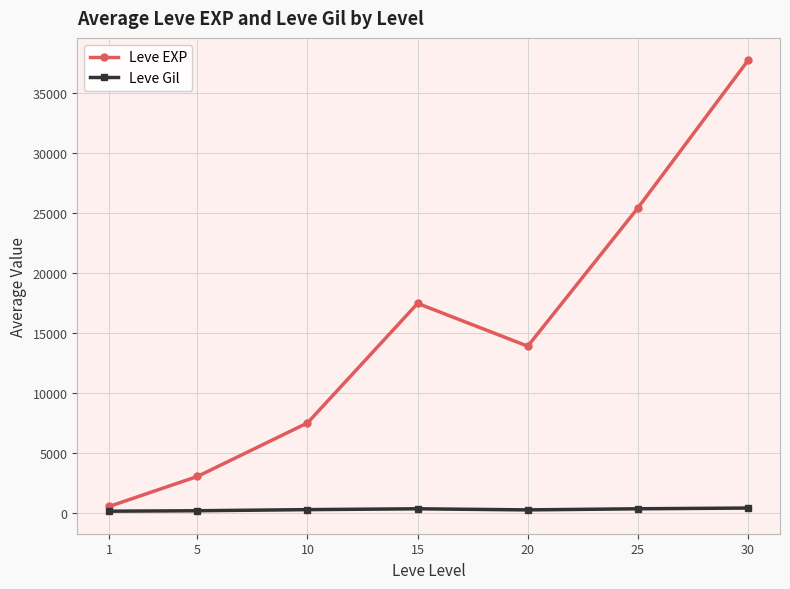

At which category is the sum across all series the highest?

30